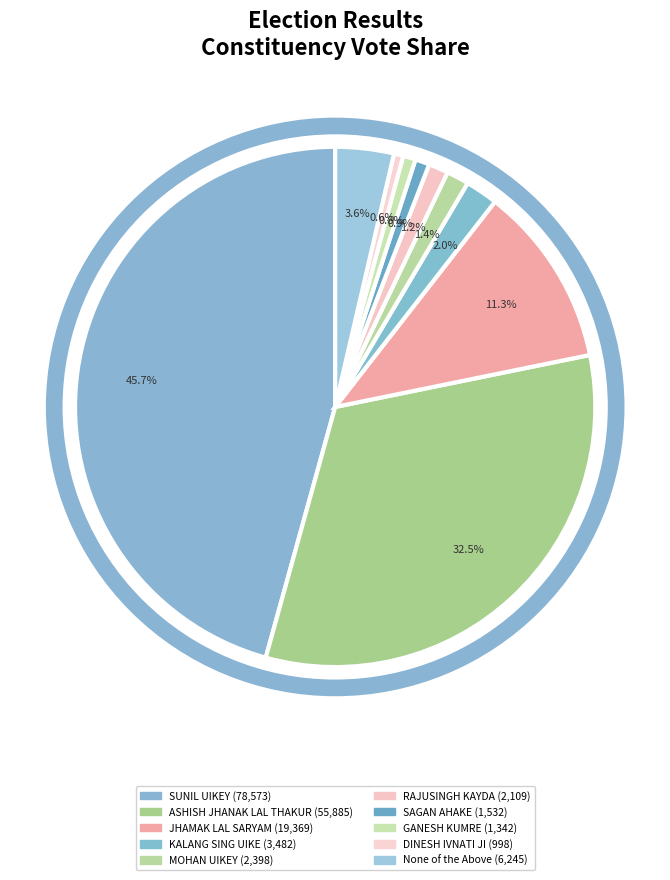

To the nearest percent, what is the combined percentage of SAGAN AHAKE and GANESH KUMRE?

2%